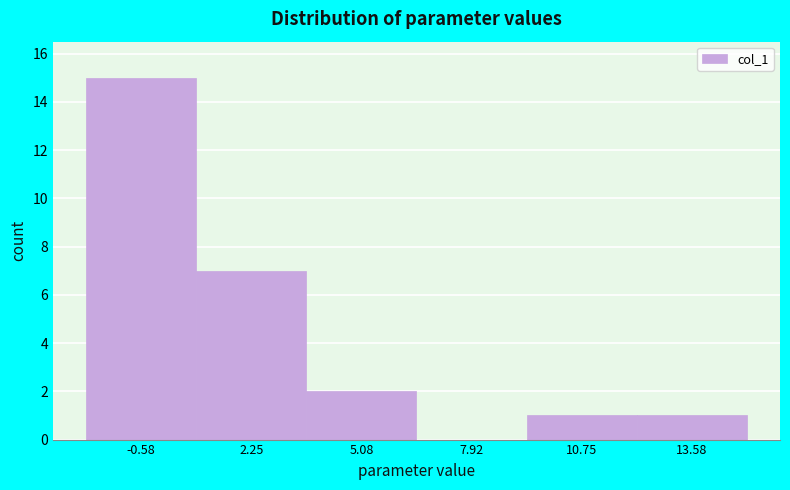

Reading left to right, list every bar in this chart as the range it spans on the x-axis followed by its height. Neither the bar edges nor the heights are printed on the chart, so give them approximately, as read against the axes.

-2.0 to 1.0: 15
1.0 to 3.5: 7
3.5 to 6.5: 2
6.5 to 9.5: 0
9.5 to 12.0: 1
12.0 to 15.0: 1